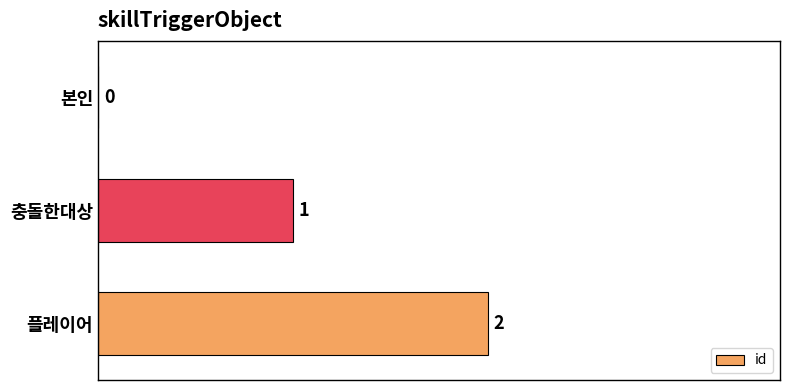

Is it true that the value at 플레이어 is 3?

False